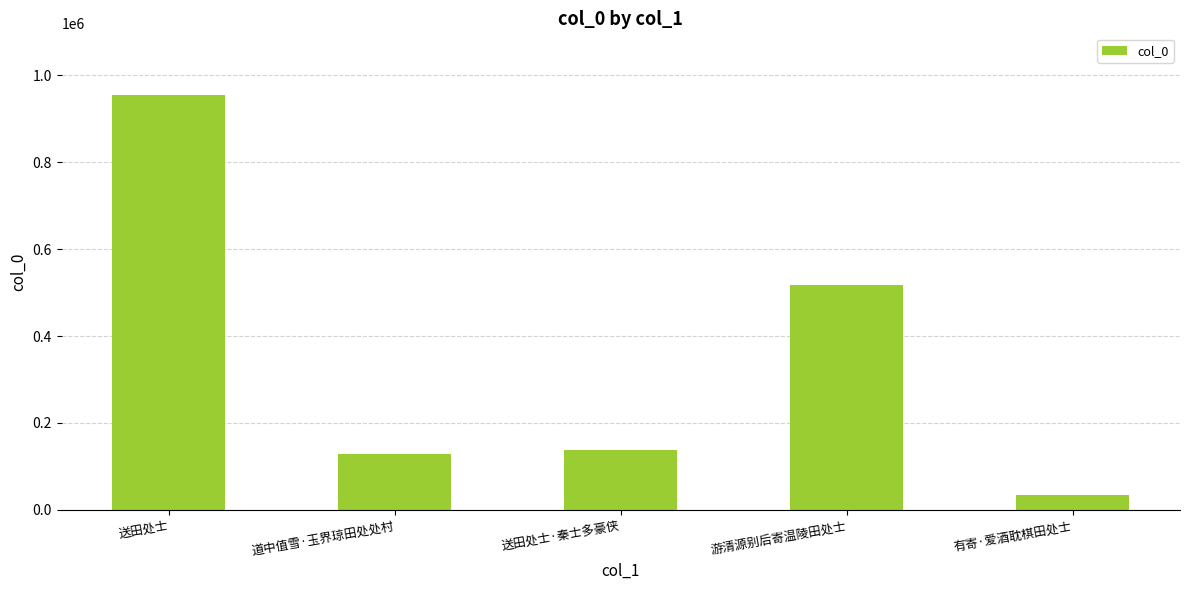

What position from the left is 送田处士?

1